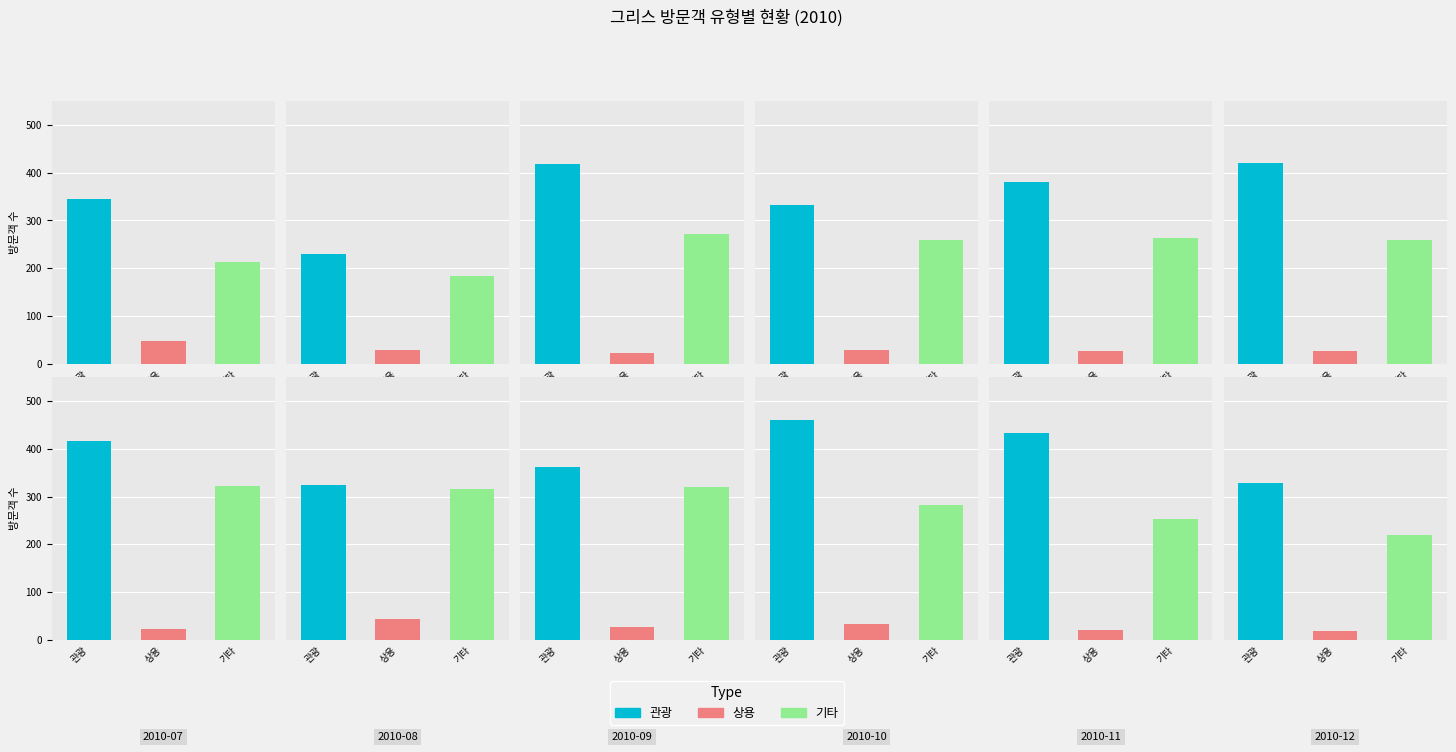

At which category is the sum across all series the highest?

2010-10